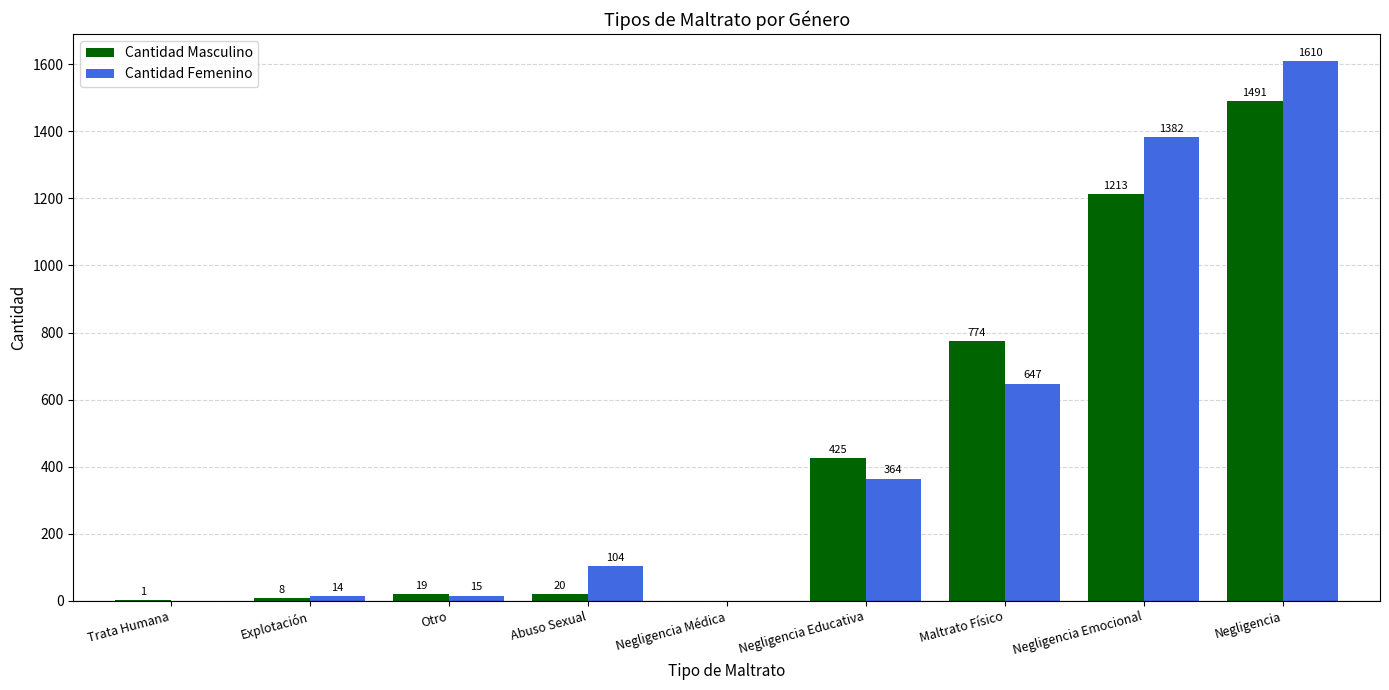

Are the bars horizontal?

No